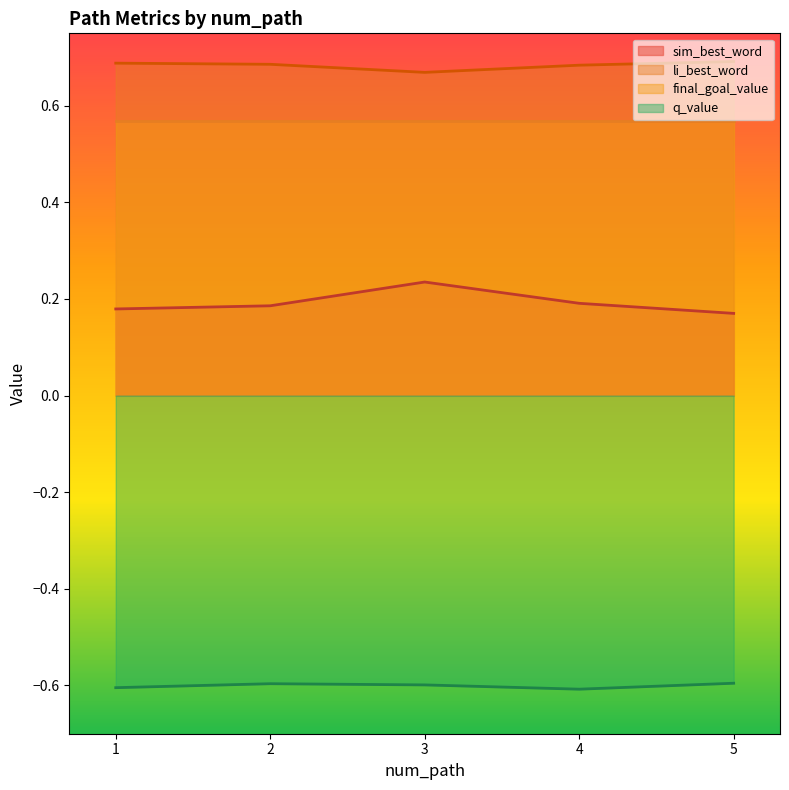

The value of sim_best_word at 4 is 0.2. True or false?

True